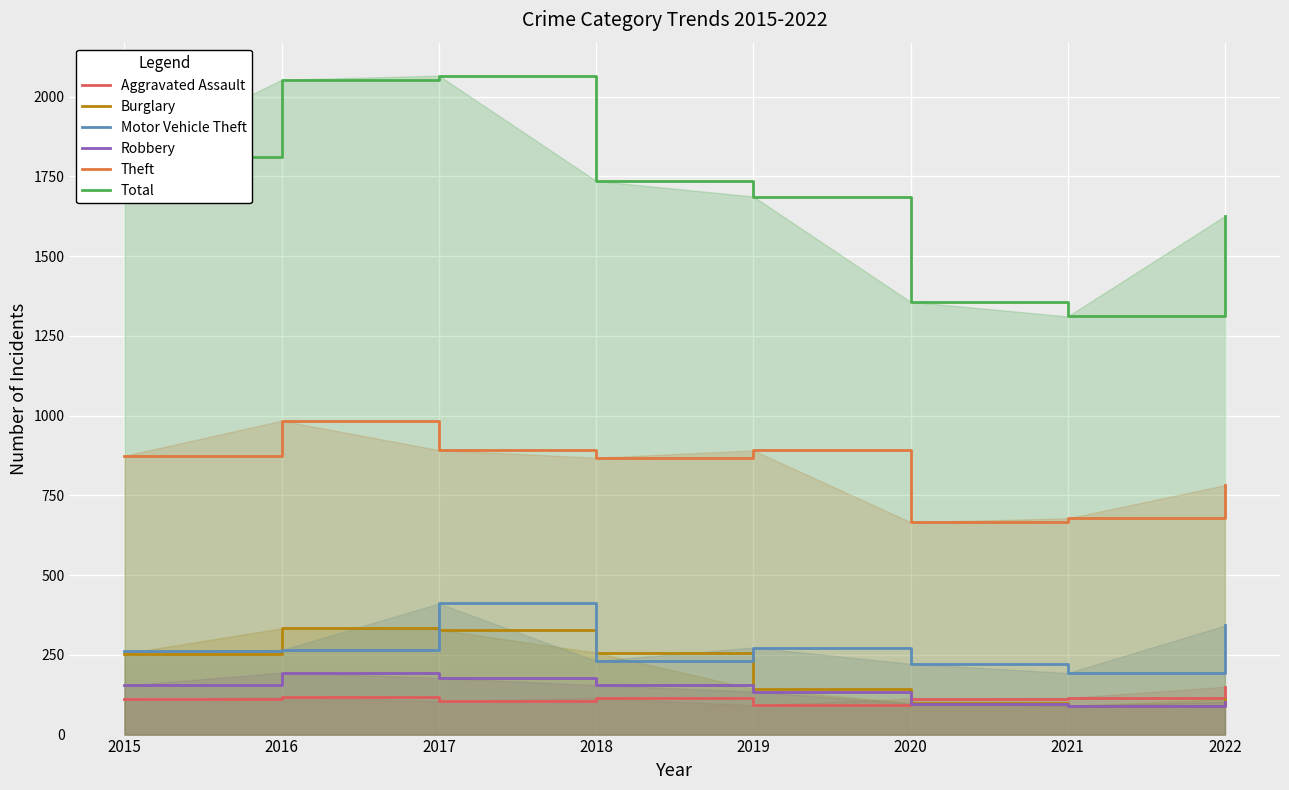

Where is the first local minimum for Burglary?

2021